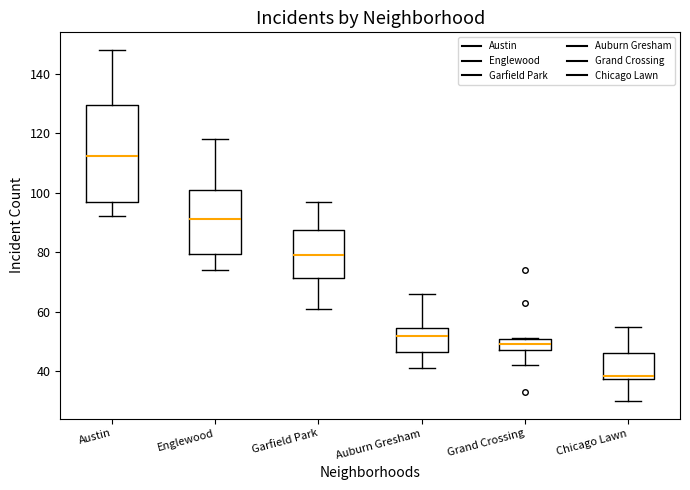

Which box is the tallest, from its lower edge to its upper edge?

Austin